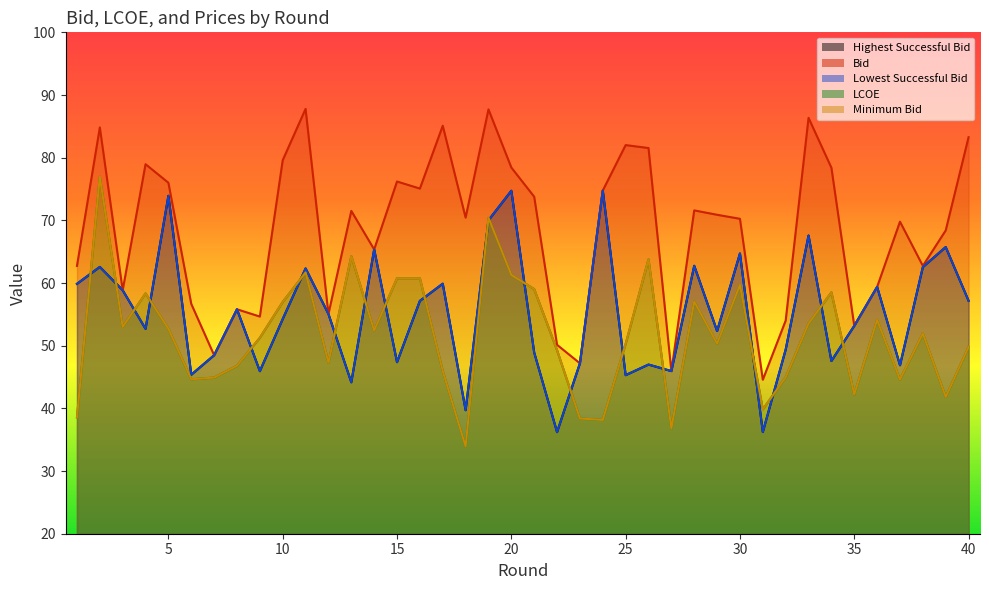

True or false: highest_suc and lowest_suc cross at least once.

False